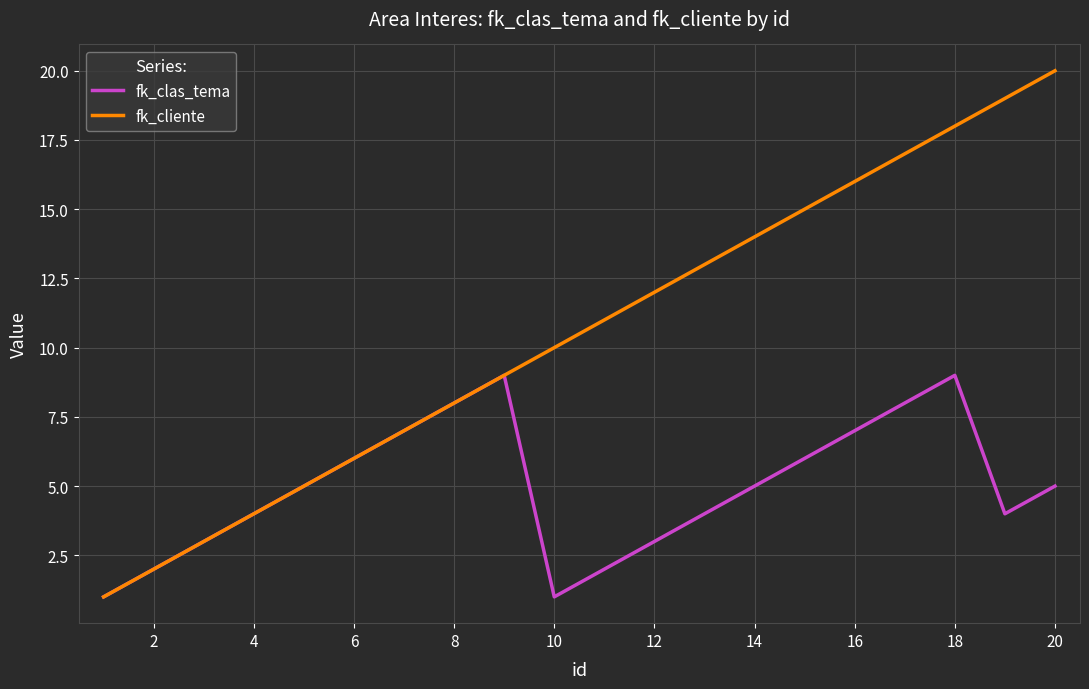

How many values in the fk_cliente series are below 11?

10